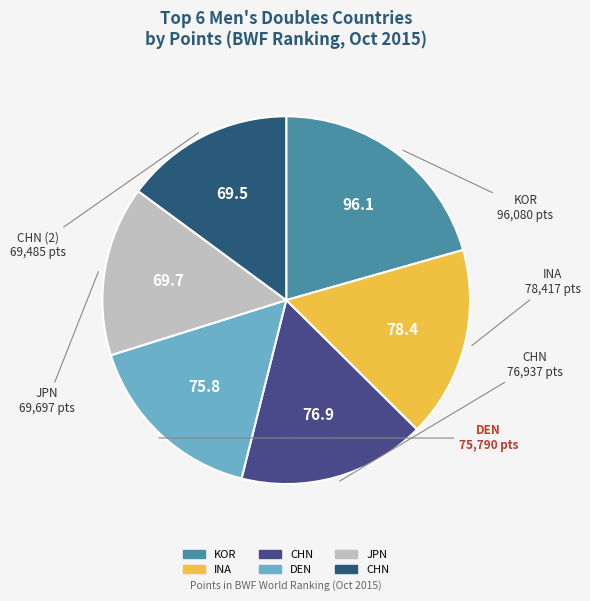

Which slice is the largest?

KOR